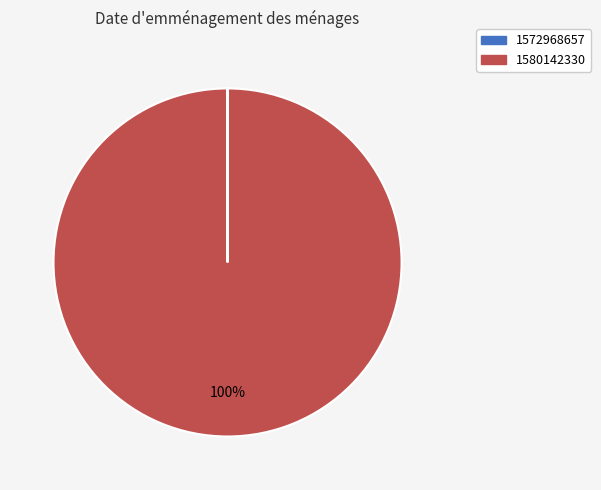

Does any single category account for the majority?

Yes